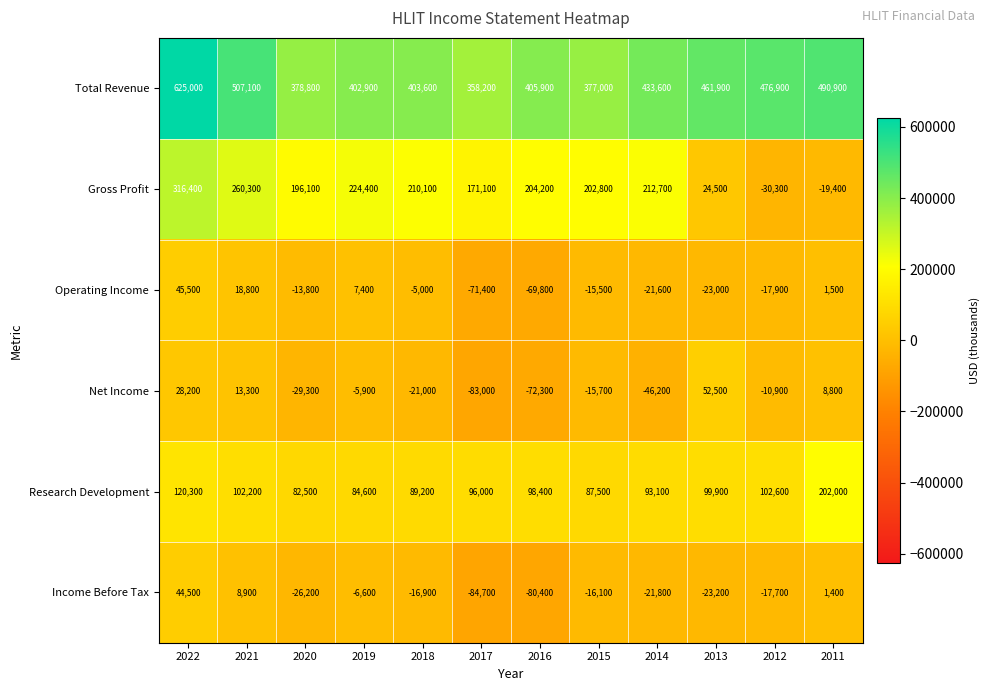

Is it true that Gross Profit equals 212700 at 2014?

True